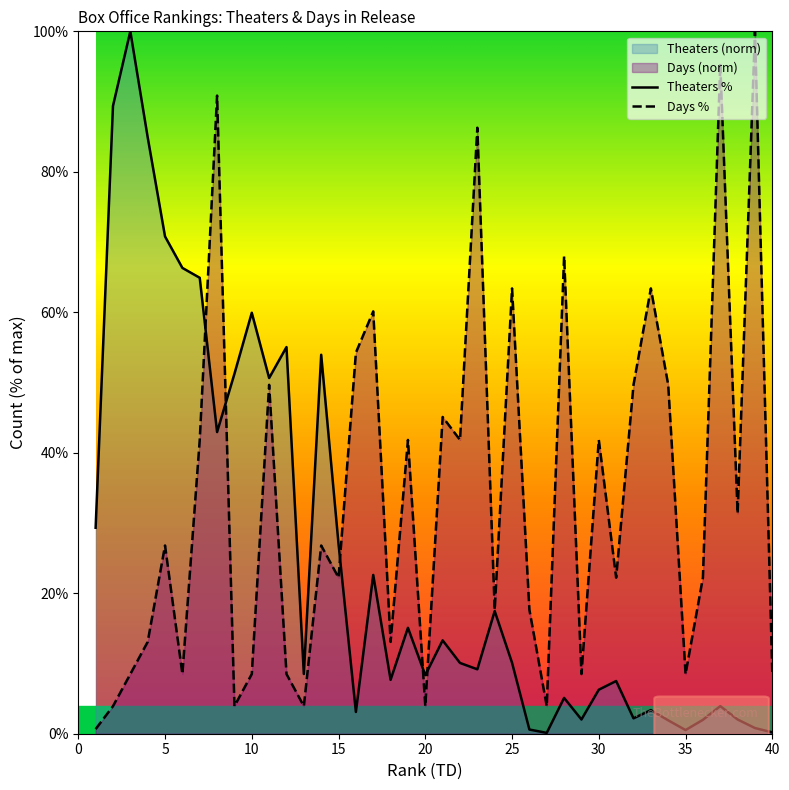

What is the difference between the maximum and minimum values in the Days series?

99.3